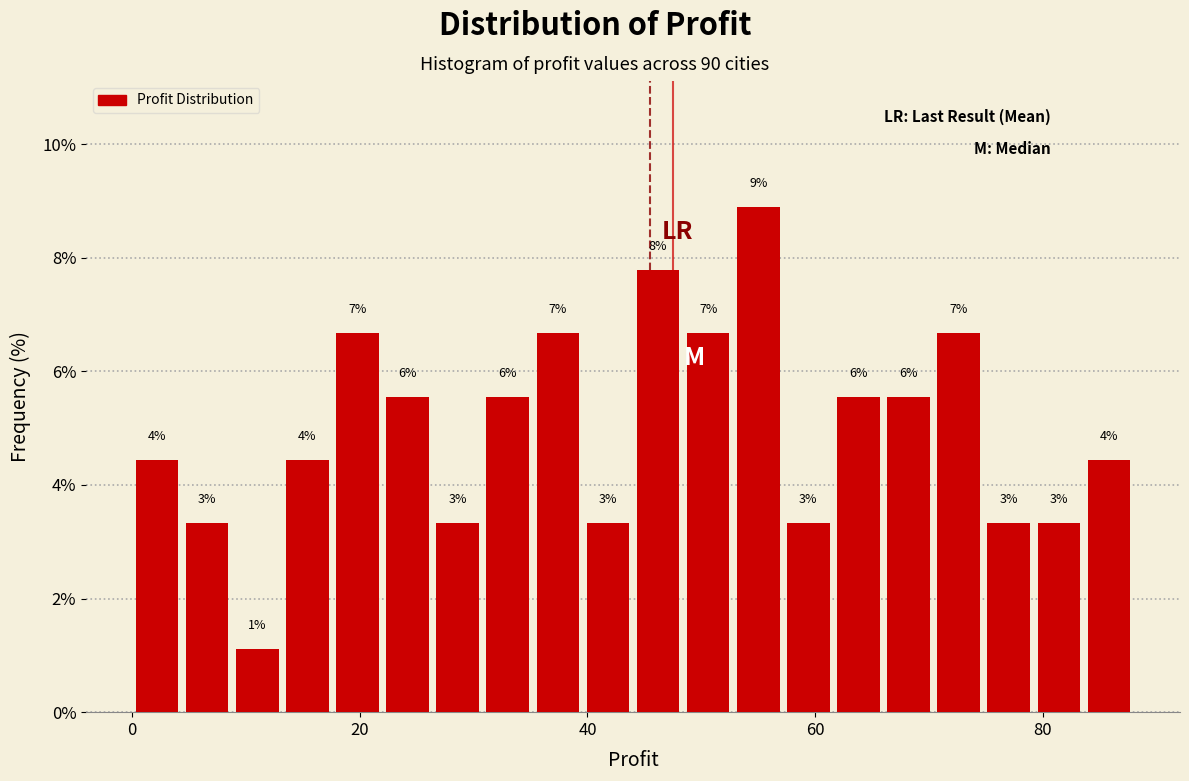

Around what value on the x-axis is the tallest bar? Give the approximate position of its centre, as read against the axis.

56